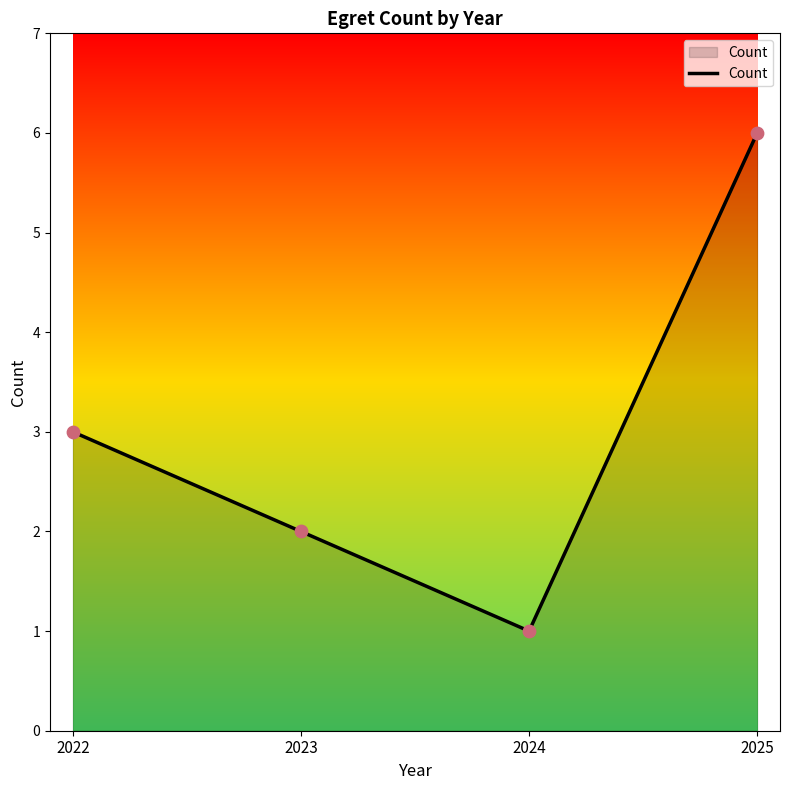

Which has a higher value, 2025 or 2024?

2025